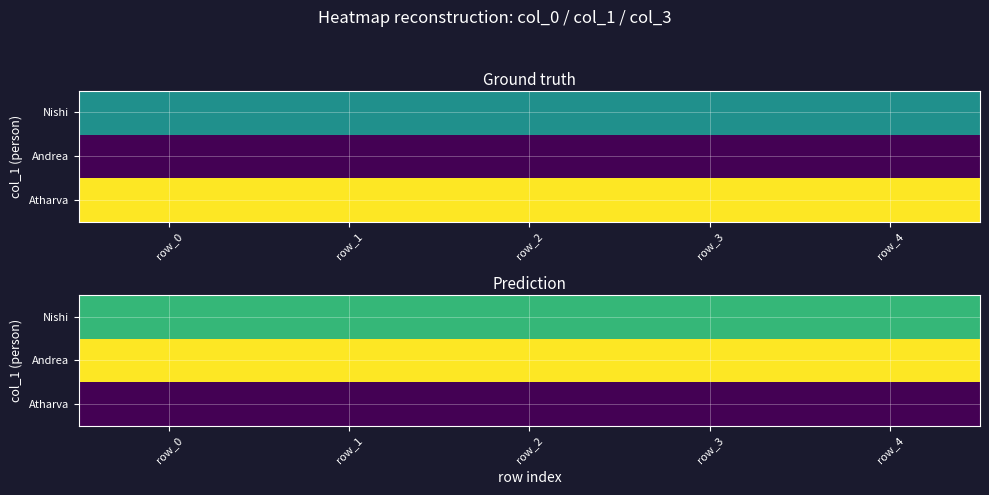

What is the smallest value displayed?

6